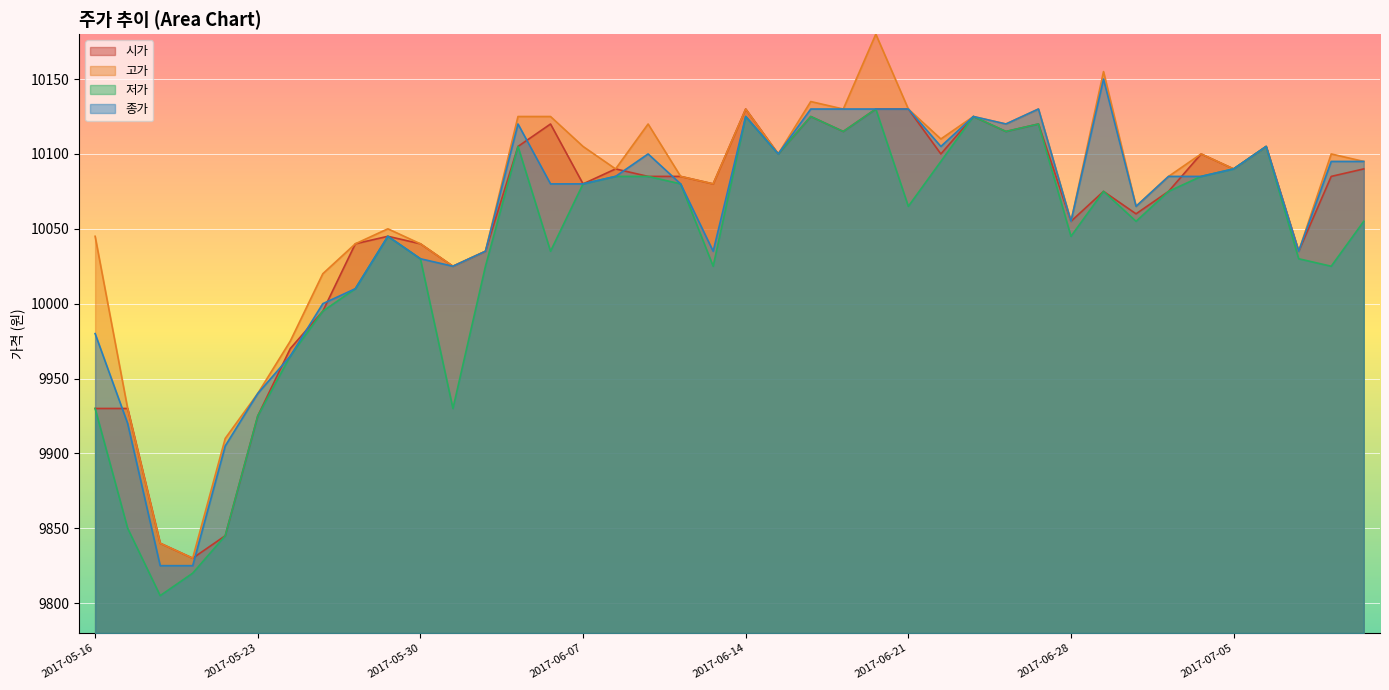

True or false: 저가 and 종가 intersect in this chart.

False